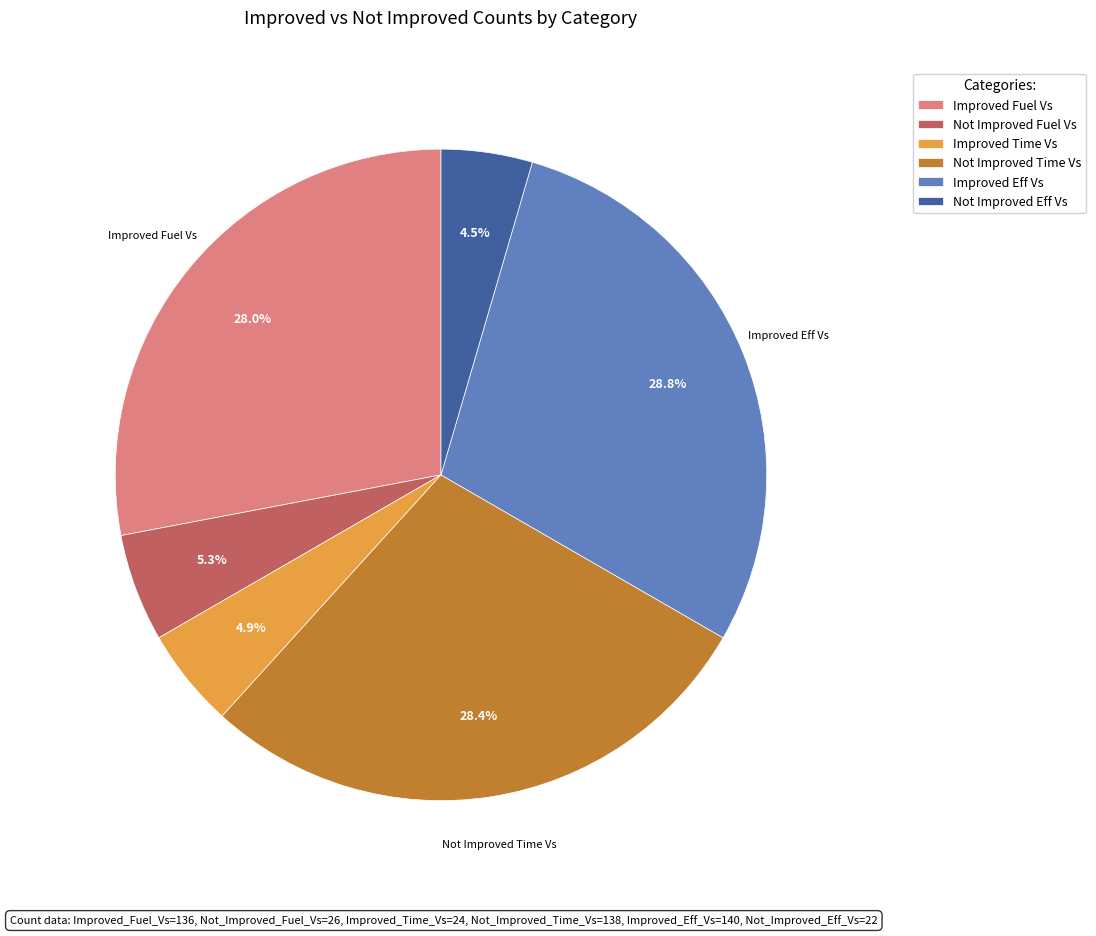

Does Improved Fuel Vs represent more than half of the total?

No